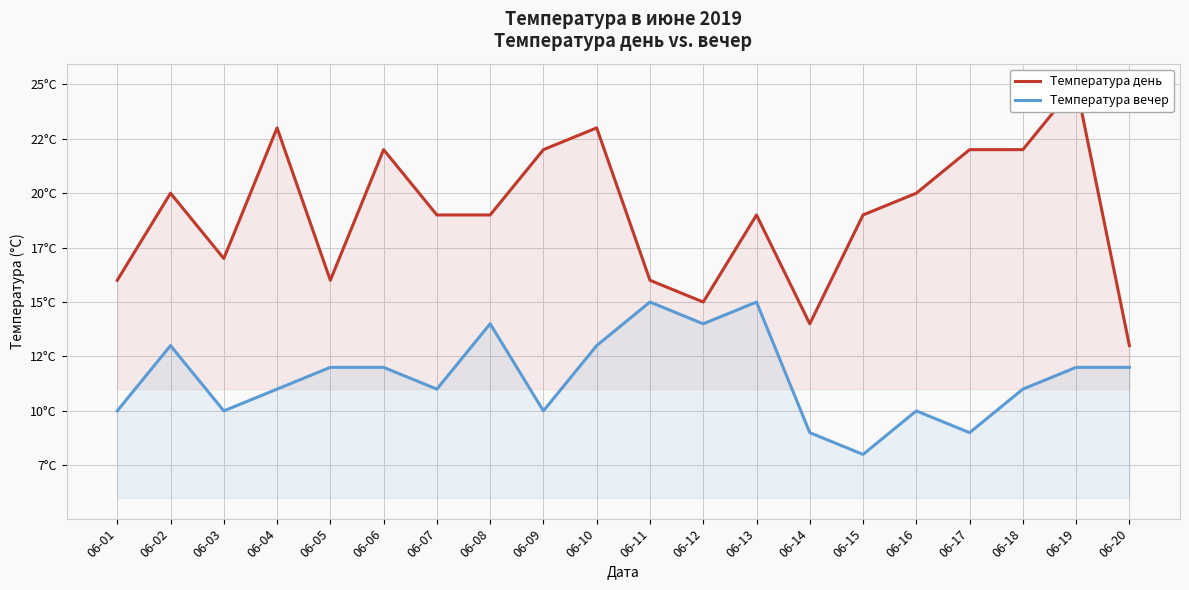

True or false: Температура вечер and Температура день intersect in this chart.

False